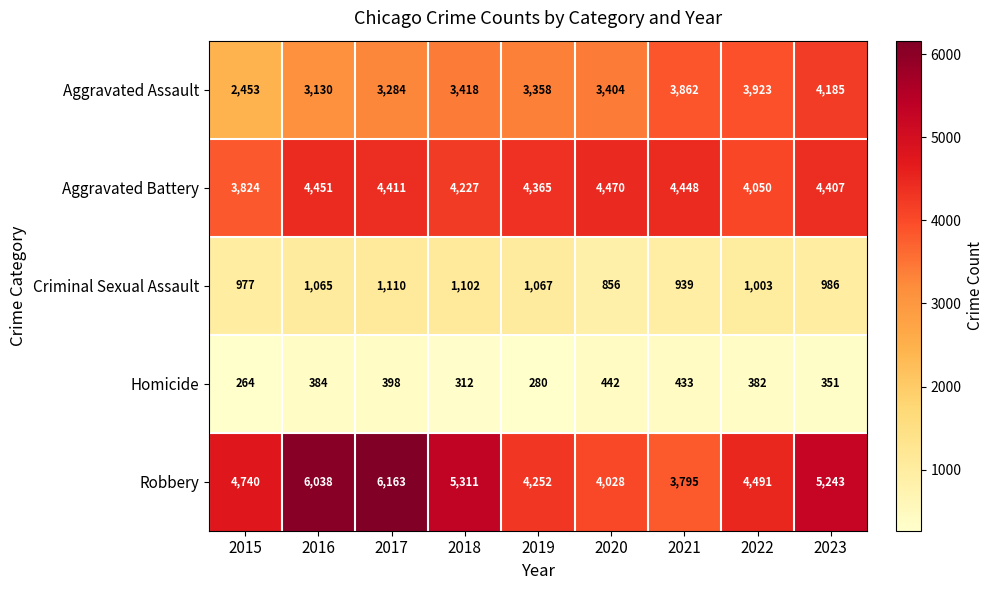

Where is Aggravated Assault nearest to the value 3319?

2017